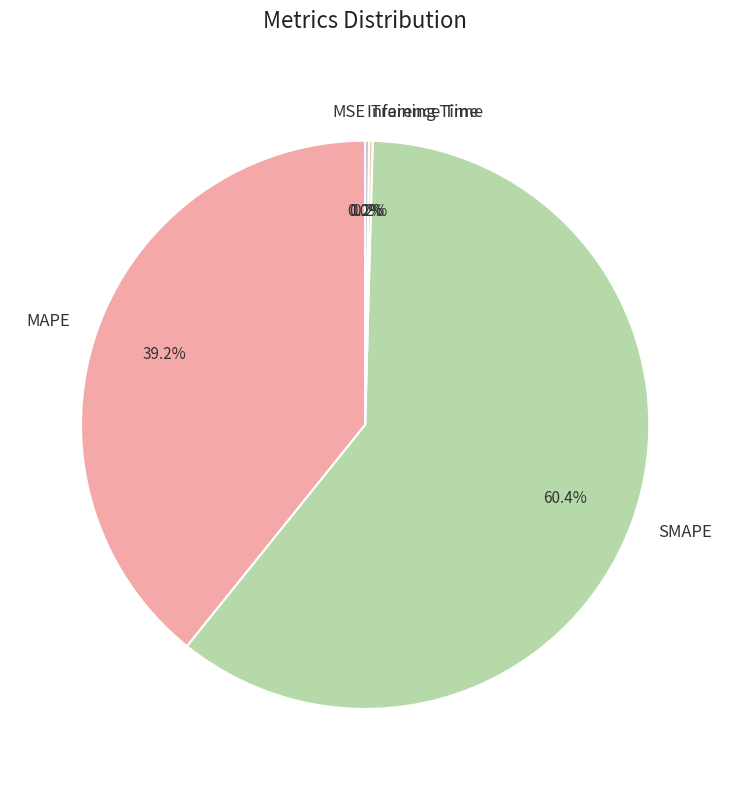

The MAPE slice represents 39% of the pie. True or false?

True